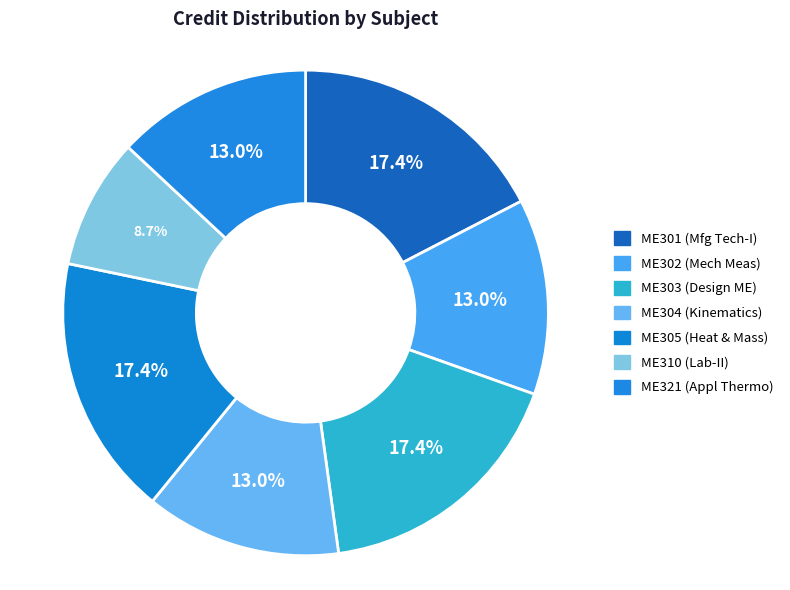

To the nearest percent, what is the difference between the largest and smallest slice percentages?

9%